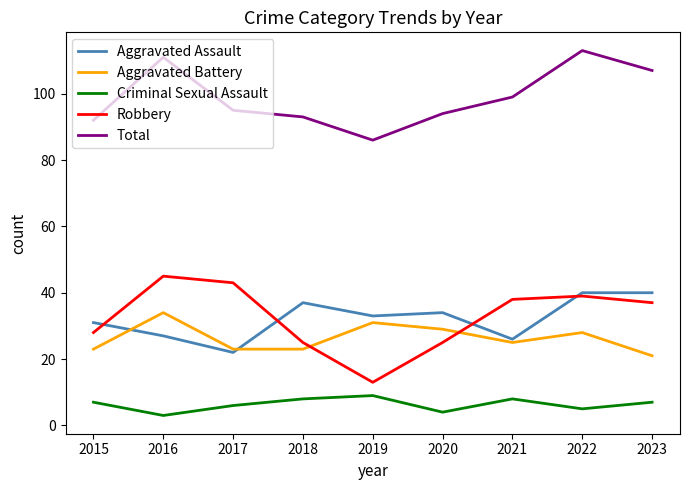

True or false: Total and Criminal Sexual Assault intersect in this chart.

False